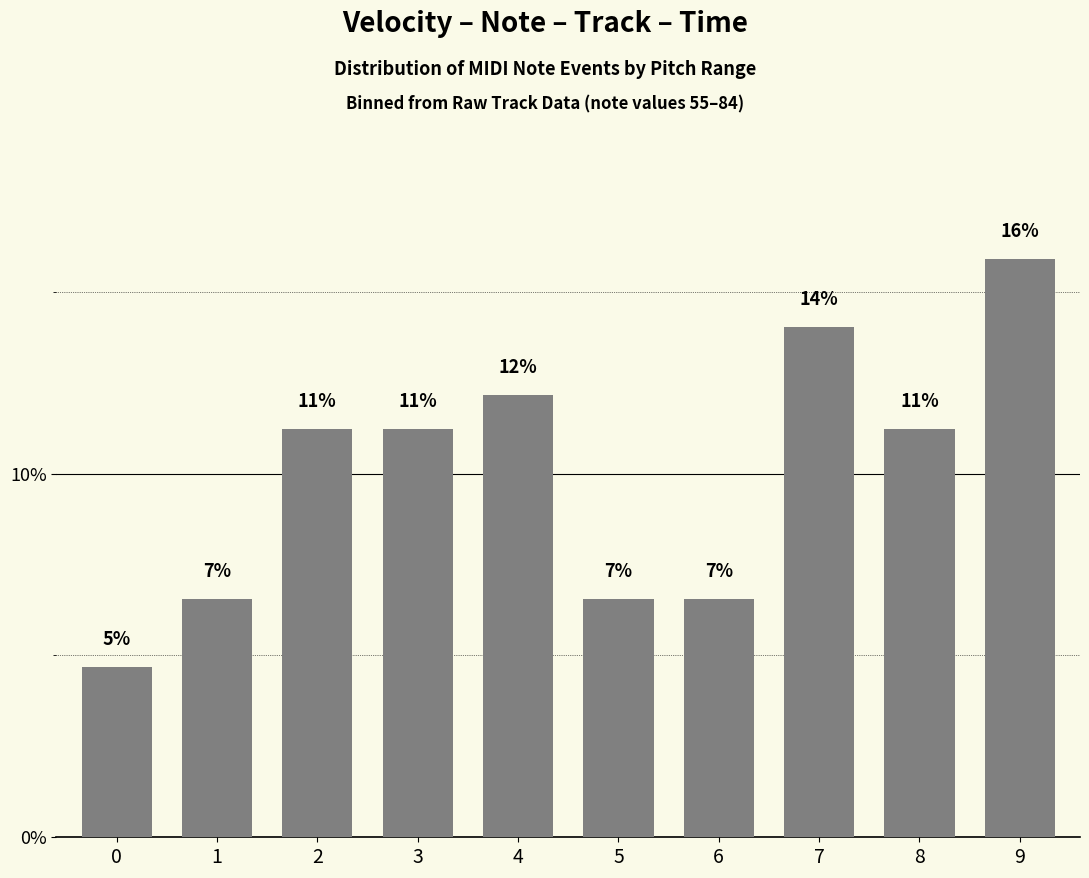

What is the difference between the maximum and minimum values?

11.2